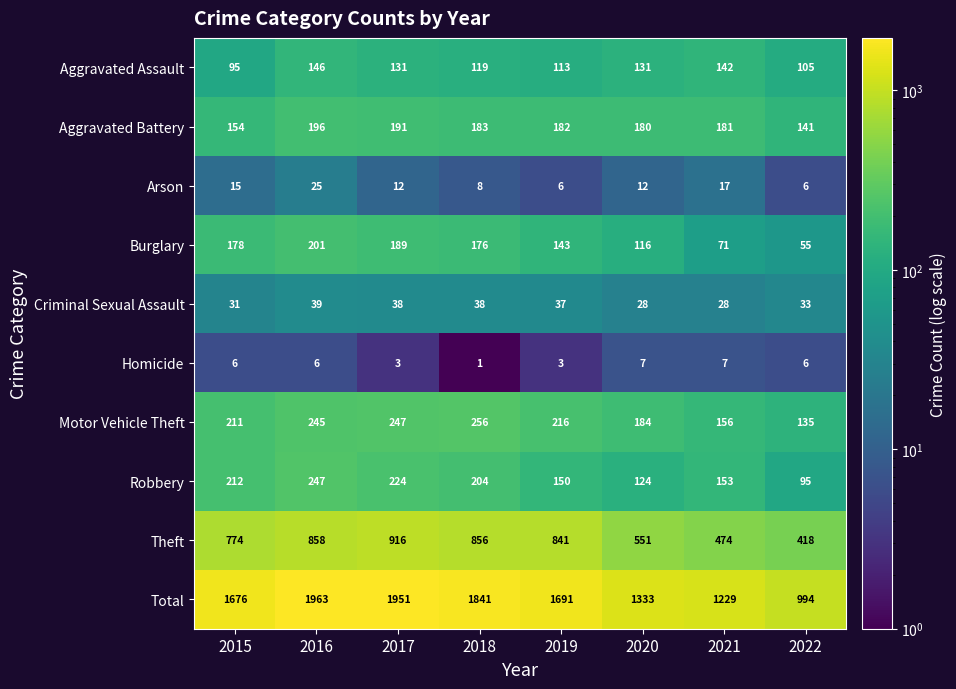

At which label does Total first exceed 1691?

2016